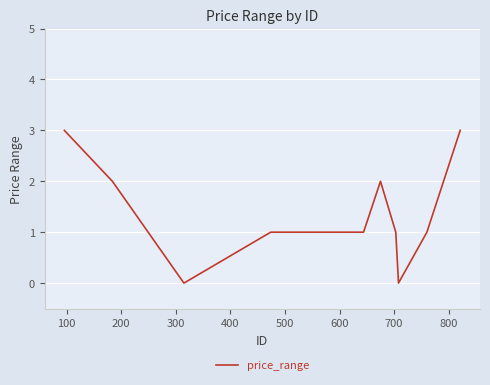

What is the maximum value shown in the chart?

3